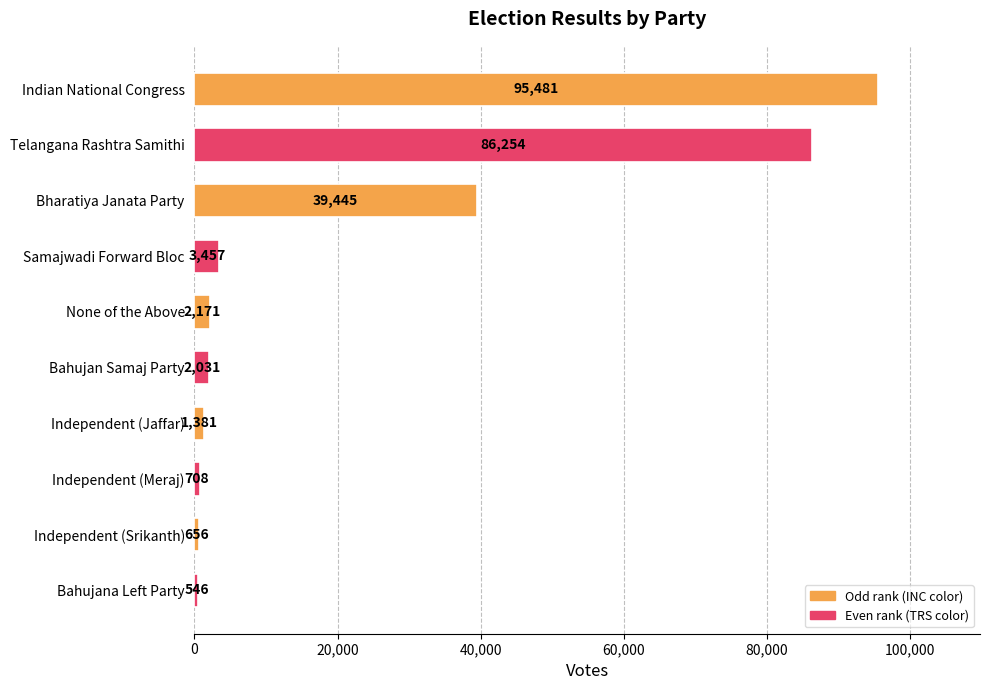

How many bars are there in total?

10